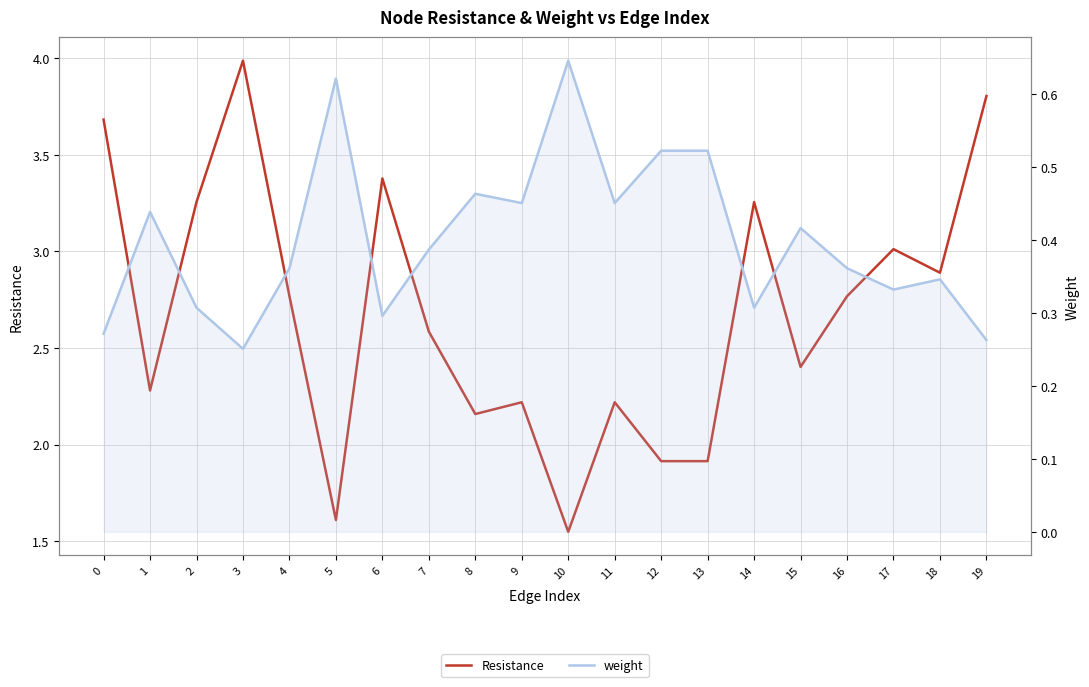

What is the difference between the maximum and minimum values in the weight series?

0.4